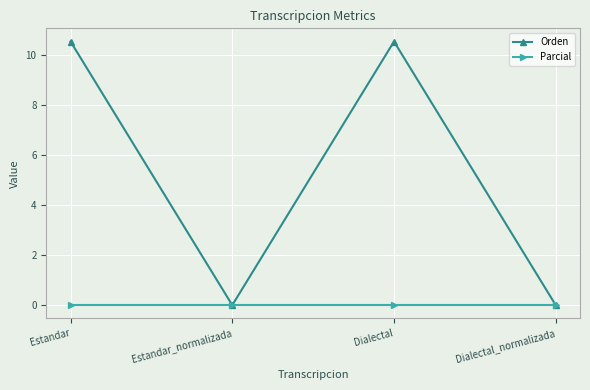

What is the greatest value displayed?

10.5